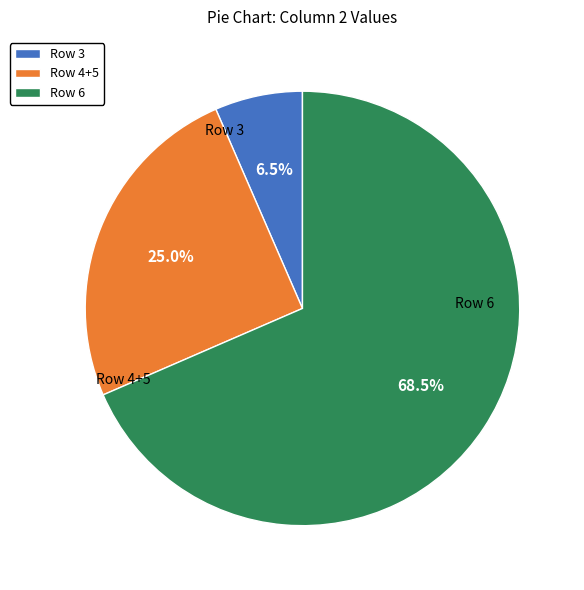

What is the ratio of the value at Row 4+5 to the value at Row 6?

0.4